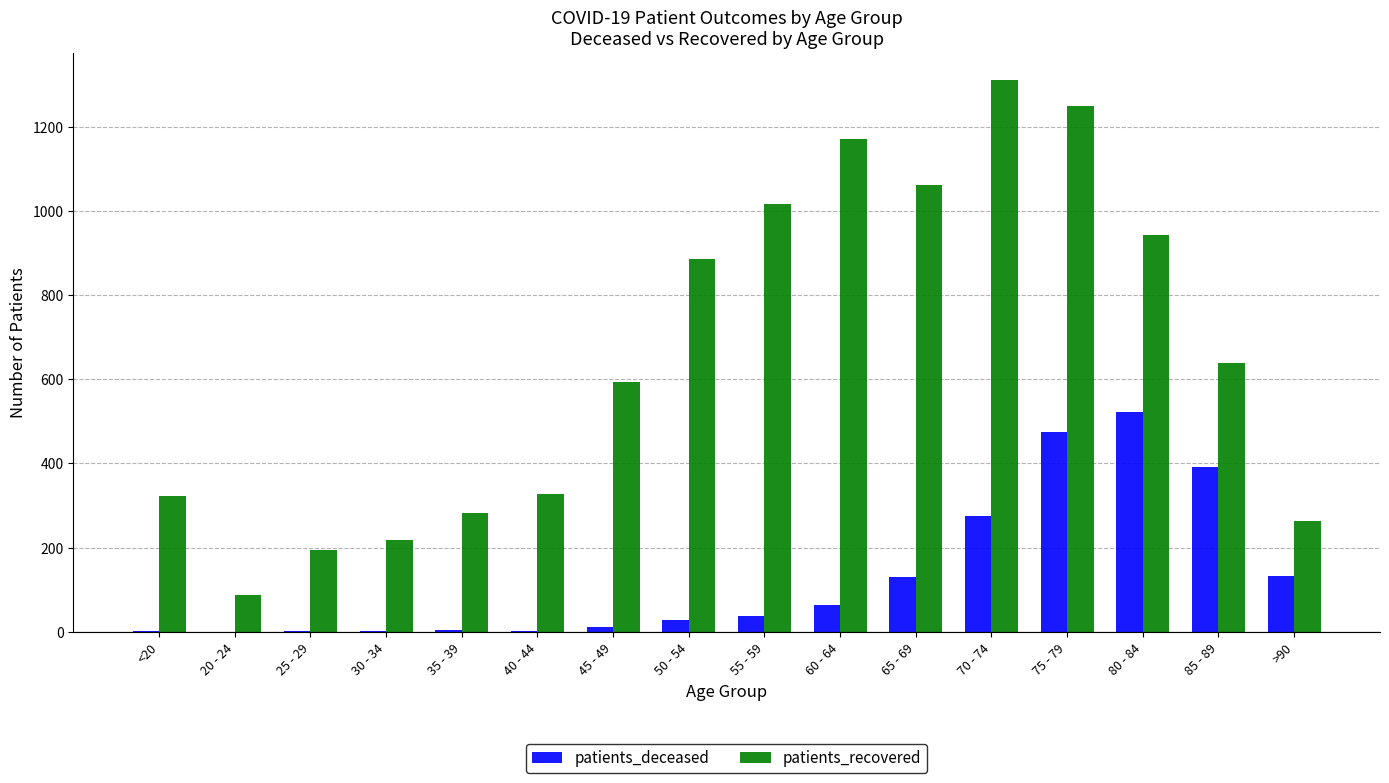

Are the bars horizontal?

No